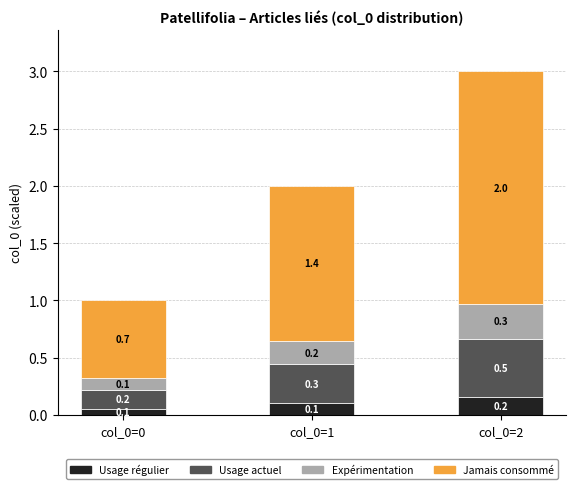

True or false: Usage régulier has a value of 0.2 at col_0=2.

True